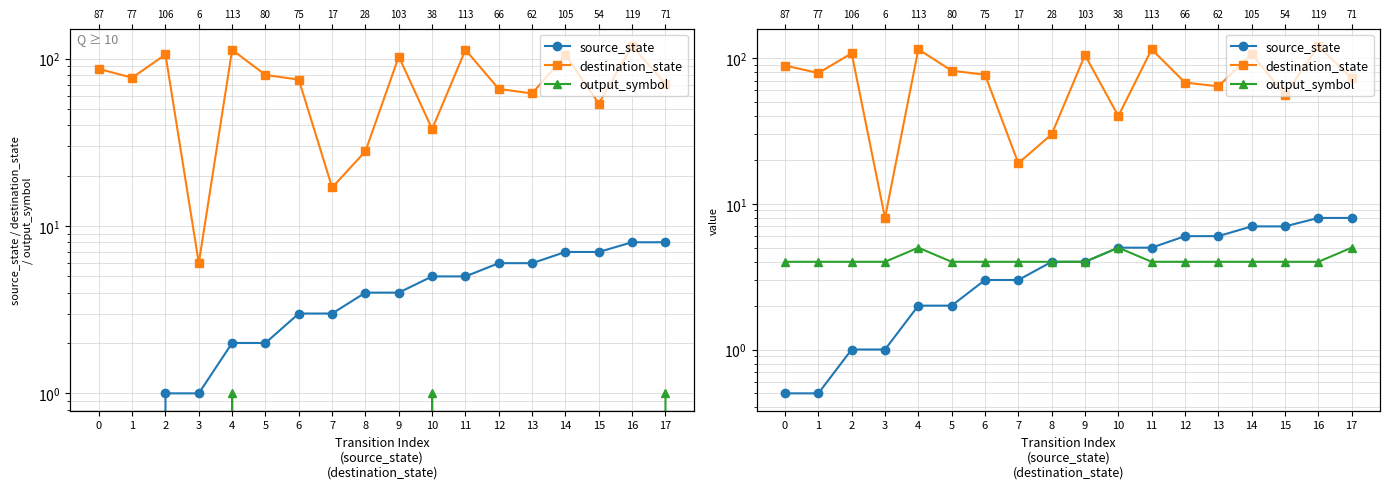

Reading right to left, what are all the values shown in this chart?

source_state: 17=8.0	16=8.0	15=7.0	14=7.0	13=6.0	12=6.0	11=5.0	10=5.0	9=4.0	8=4.0	7=3.0	6=3.0	5=2.0	4=2.0	3=1.0	2=1.0	1=0.5	0=0.5
destination_state: 17=73.0	16=121.0	15=56.0	14=107.0	13=64.0	12=68.0	11=115.0	10=40.0	9=105.0	8=30.0	7=19.0	6=77.0	5=82.0	4=115.0	3=8.0	2=108.0	1=79.0	0=89.0
output_symbol: 17=5.0	16=4.0	15=4.0	14=4.0	13=4.0	12=4.0	11=4.0	10=5.0	9=4.0	8=4.0	7=4.0	6=4.0	5=4.0	4=5.0	3=4.0	2=4.0	1=4.0	0=4.0